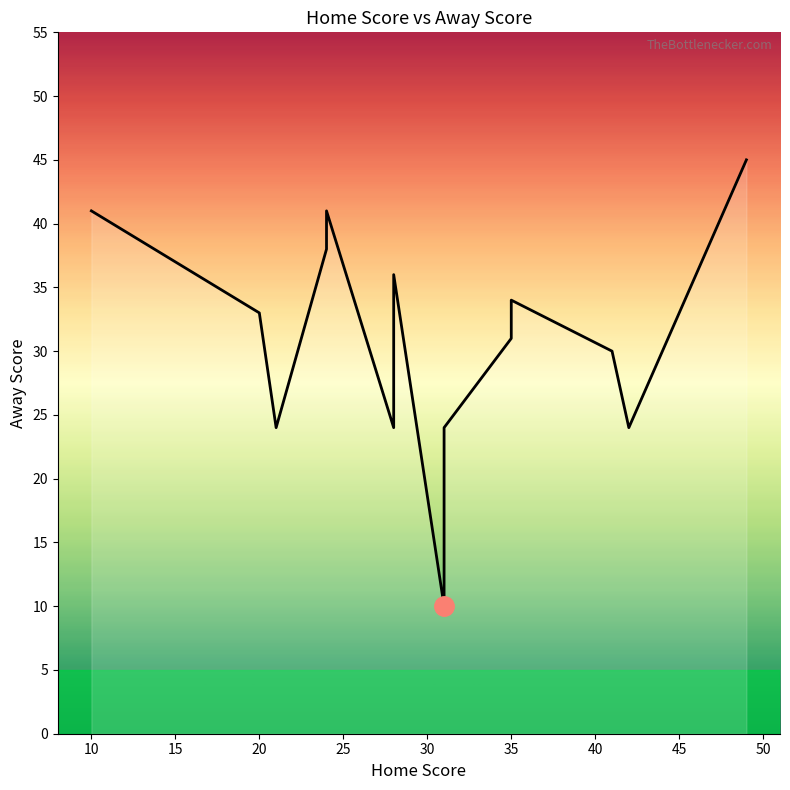

What is the sum of all values?

435